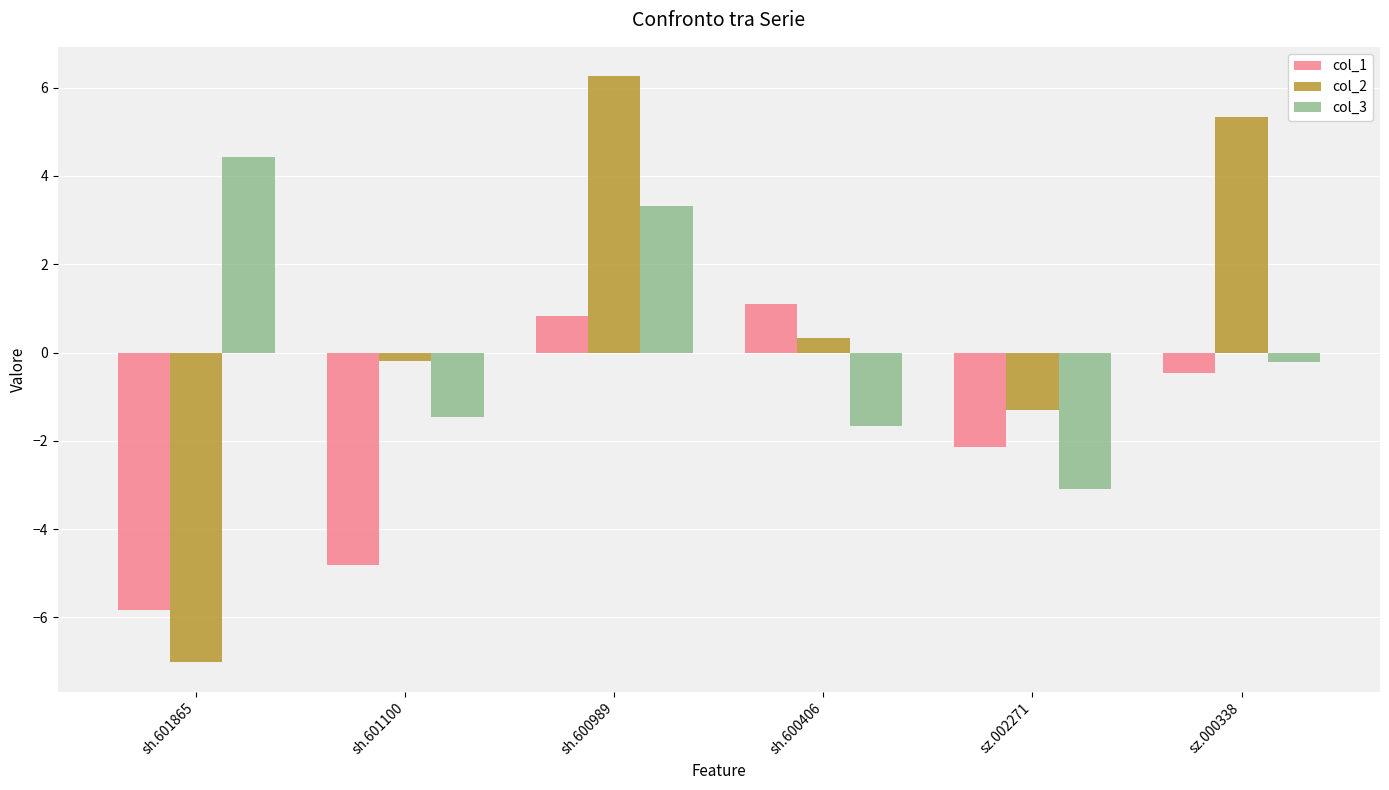

Between sz.002271 and sz.000338, which series saw the biggest shift?

col_2